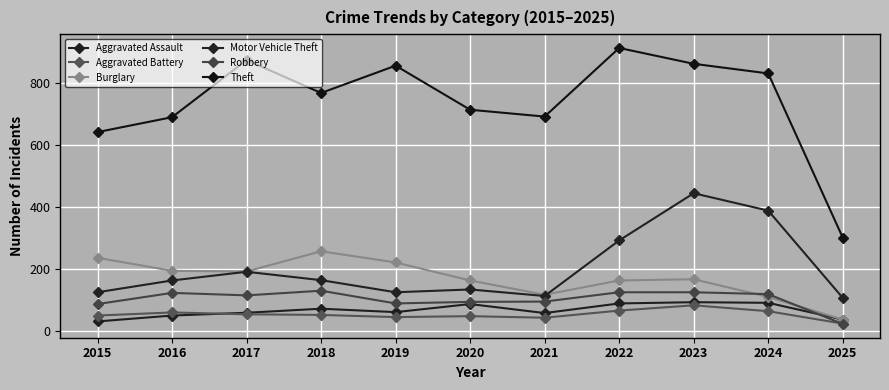

At how many categories does at least one series exceed 166?

11